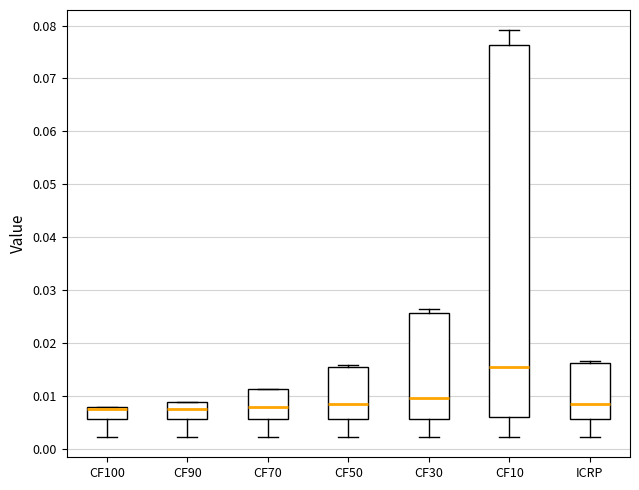

Which box's median line is the highest?

CF10